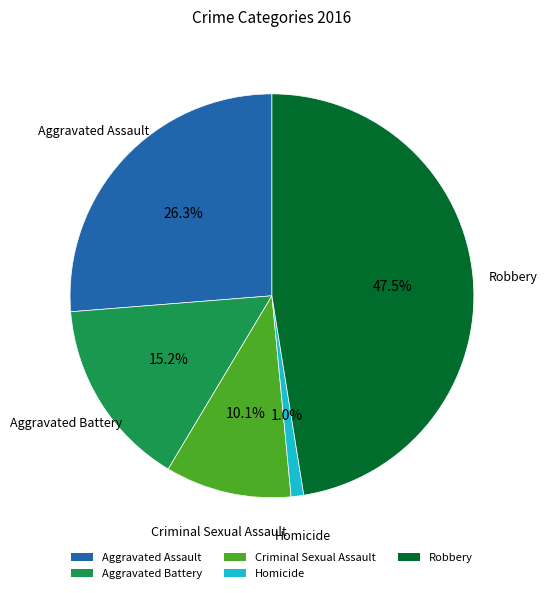

How many segments does this pie chart have?

5